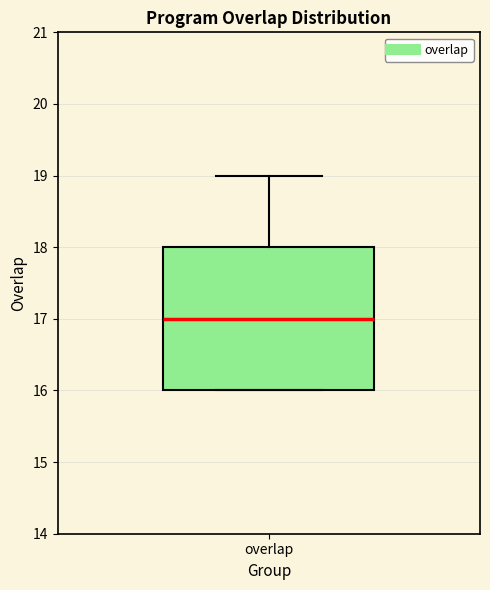

Read this box plot against the y-axis: the position of the median line, the range covered by the box, and the ends of both whiskers. The values are not printed on the chart, so give them approximately, as read against the axis.

median 17, box 16 to 18, whiskers 16 to 19